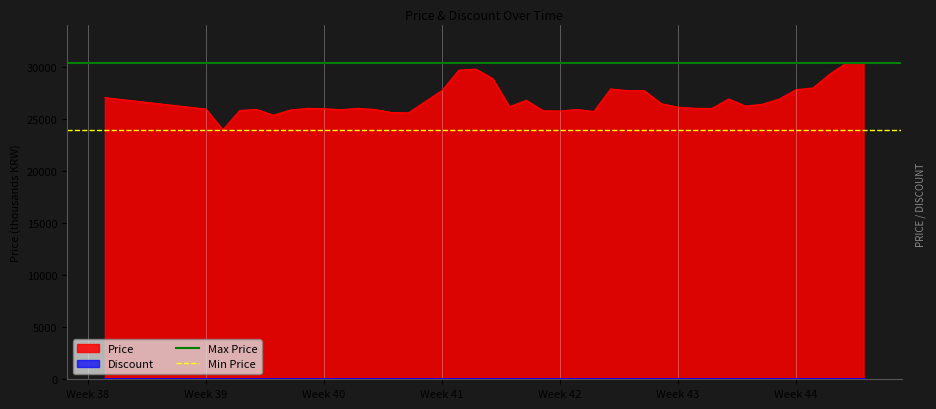

What is the minimum value for Price?

23950.0